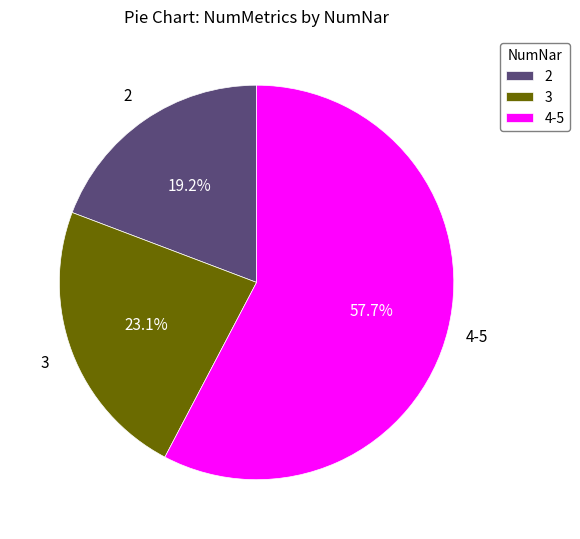

To the nearest percent, what is the average slice percentage?

33%